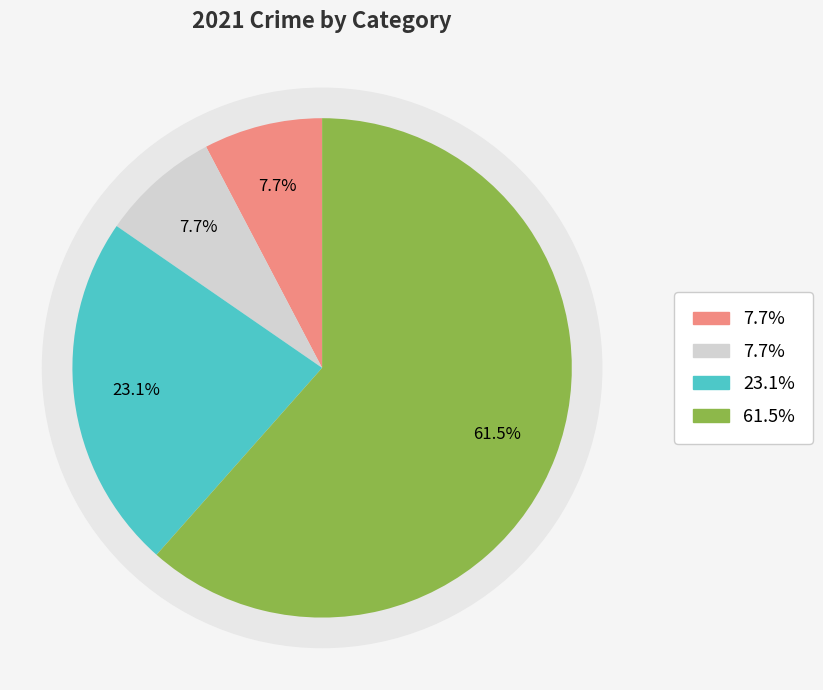

Does any single category account for the majority?

Yes